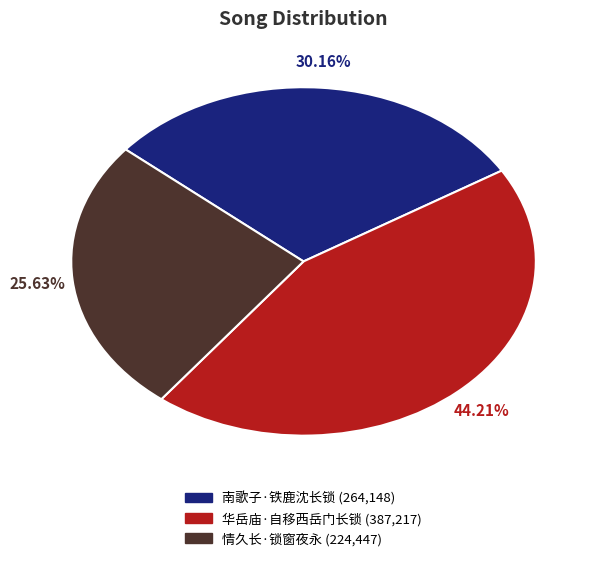

True or false: 华岳庙·自移西岳门长锁 accounts for 35% of the total.

False